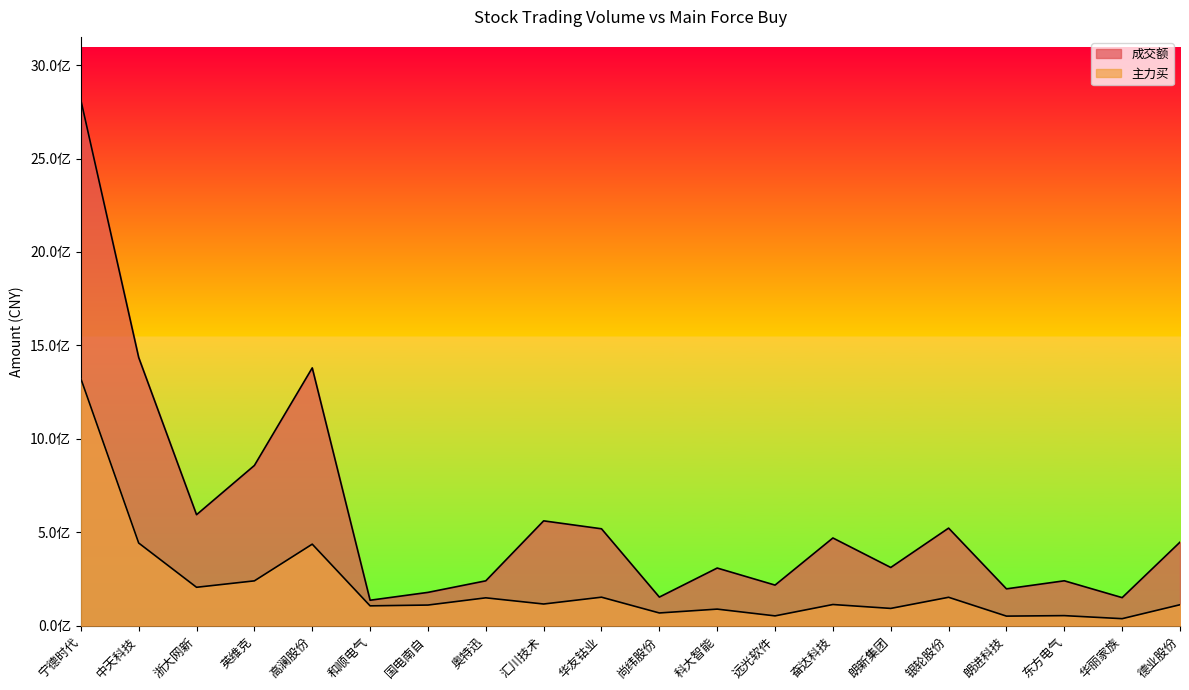

Is the value of 成交额 at 中天科技 greater than the value of 主力买 at 国电南自?

Yes